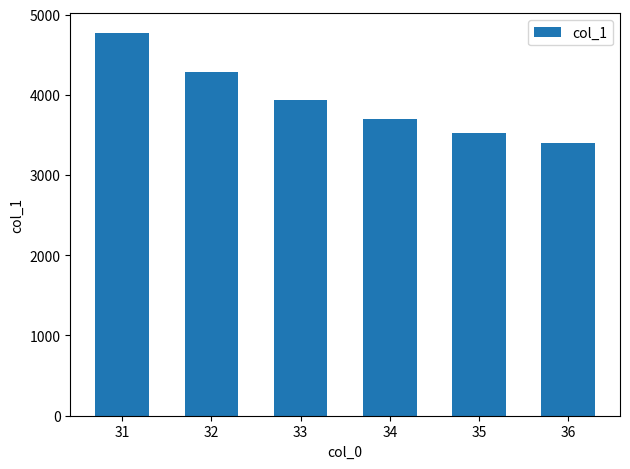

Does the chart contain stacked bars?

No